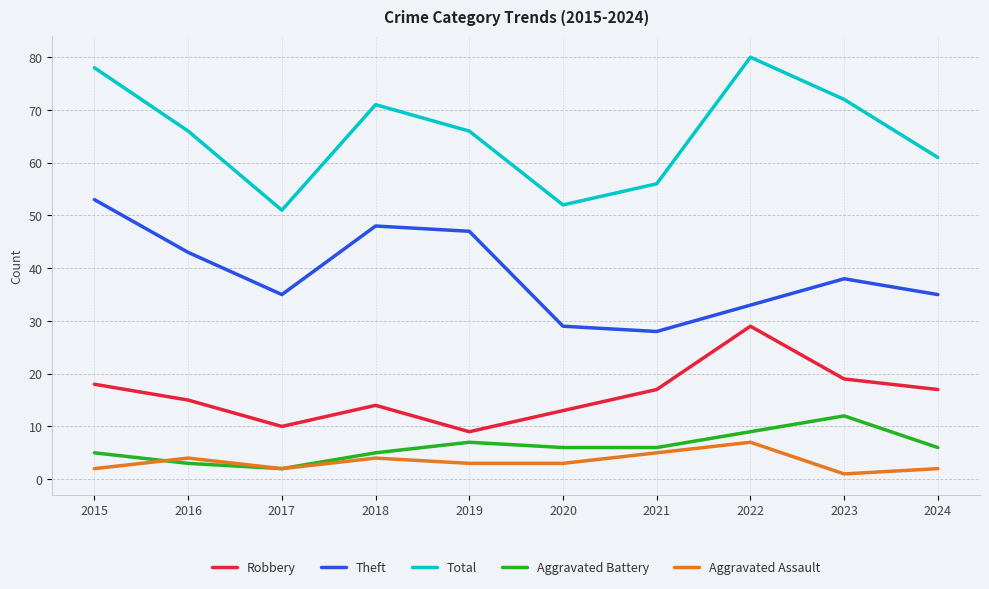

True or false: Robbery and Aggravated Assault intersect in this chart.

False